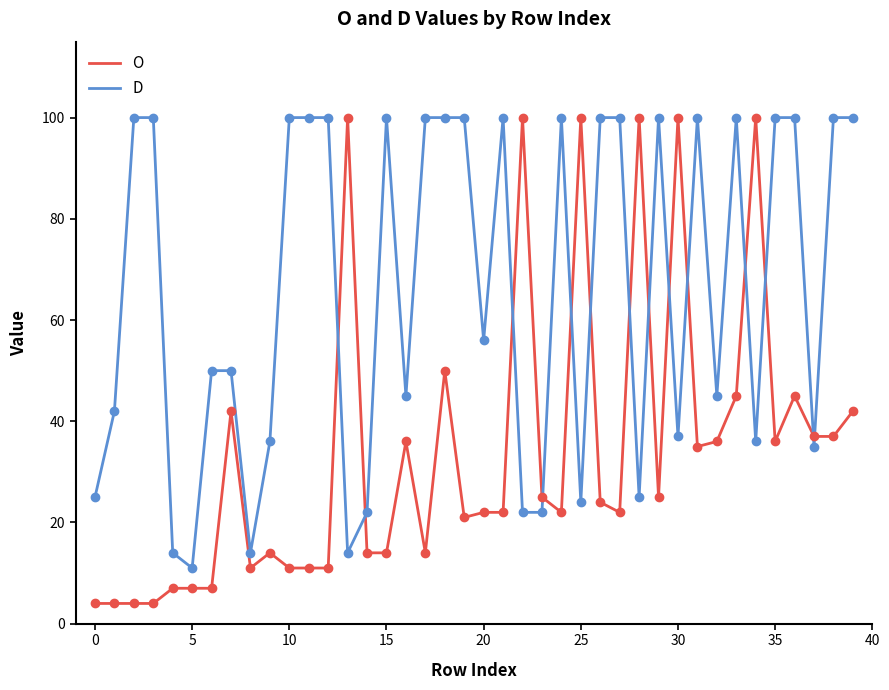

What is the maximum value shown in the chart?

100